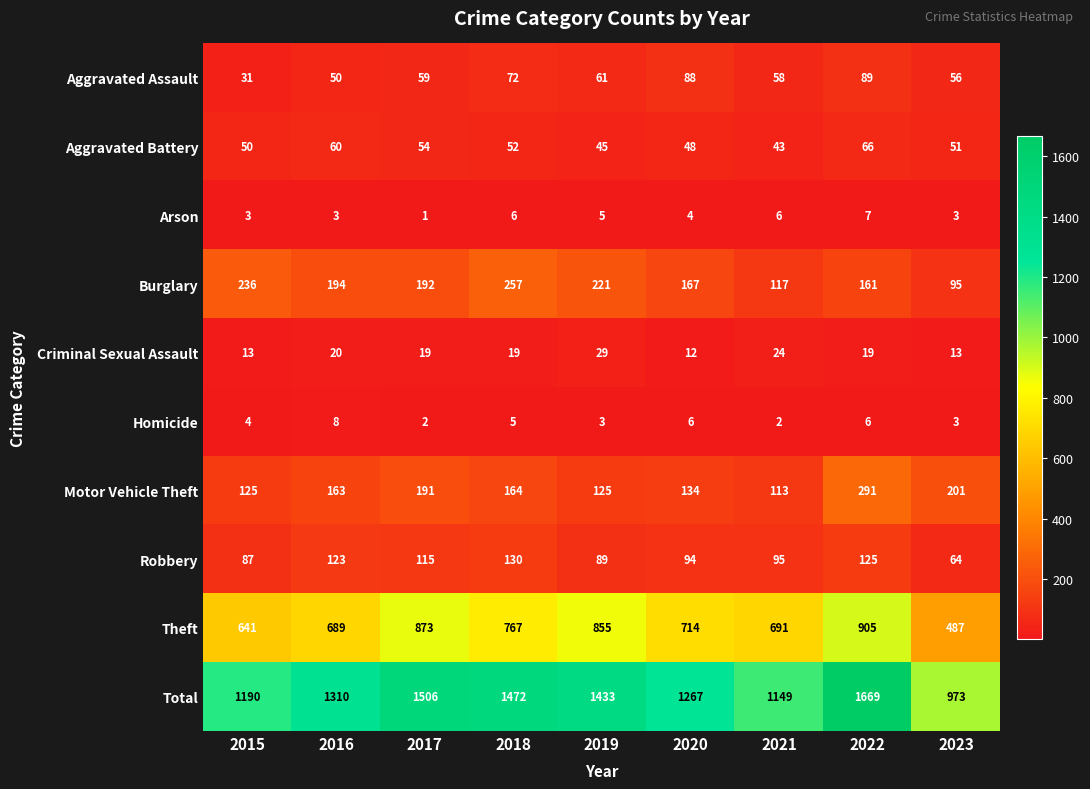

What is the difference between the Total values at 2019 and 2023?

460